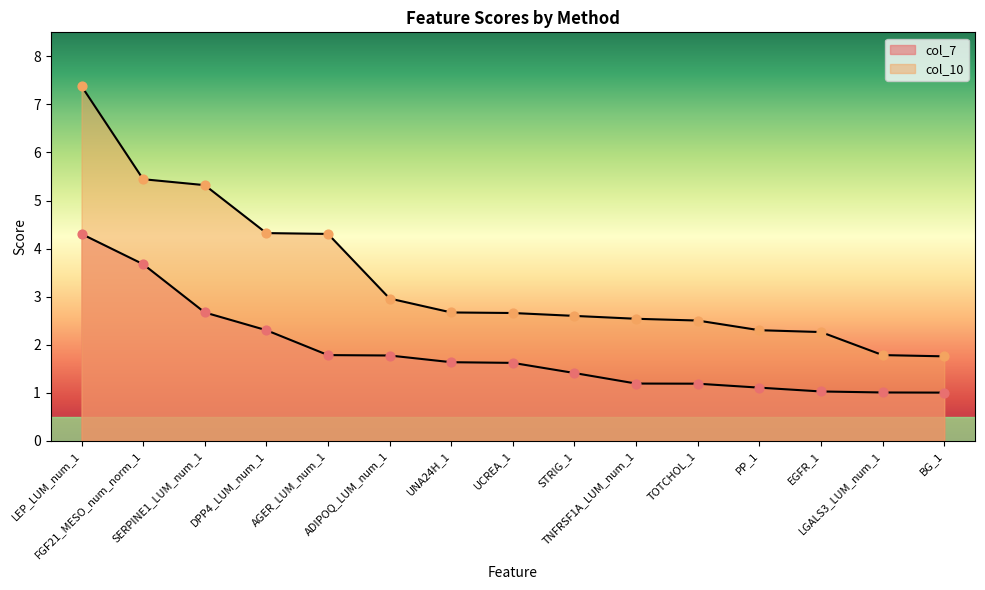

Which series has the largest Y range (max minus min)?

col_10